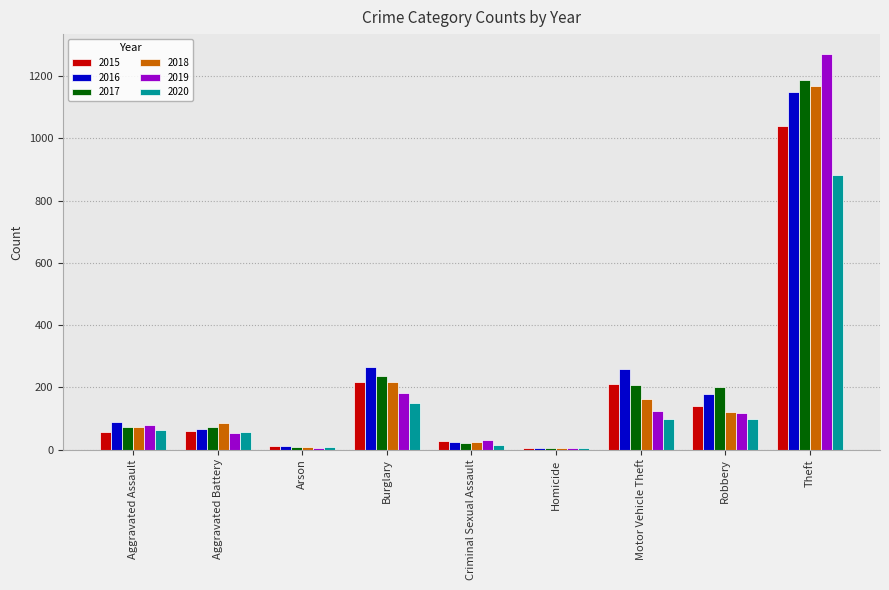

Between Robbery and Theft, which series saw the biggest shift?

2019